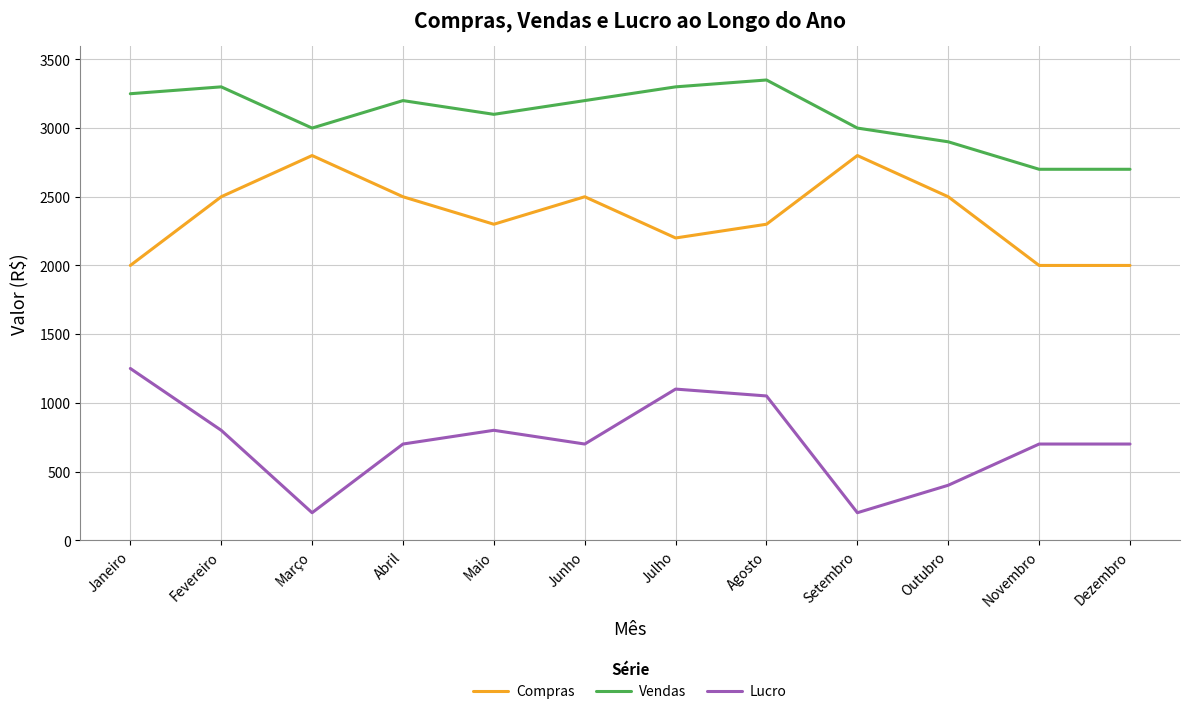

What is the difference between the highest and lowest values at Fevereiro?

2500